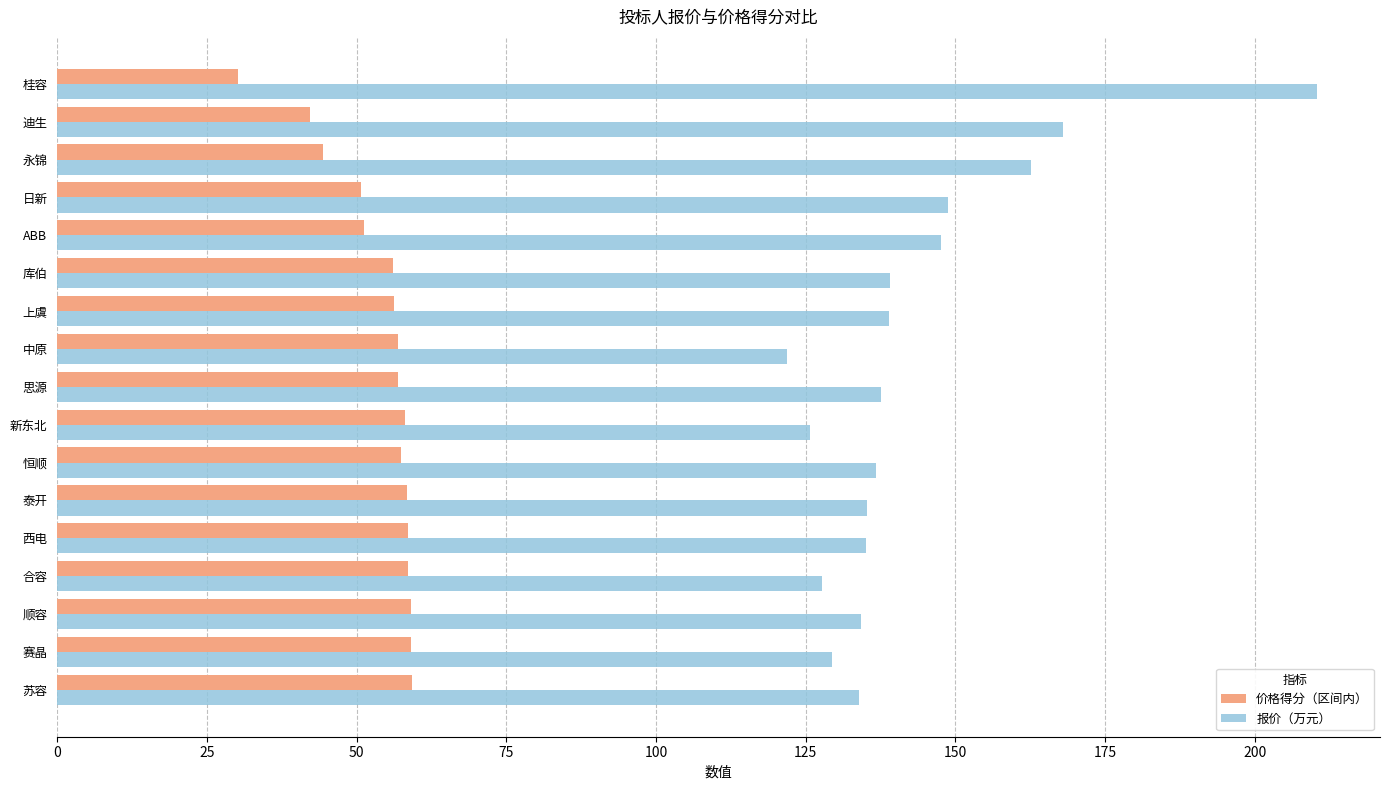

List the series in order of their overall mean, highest first.

报价（万元）, 价格得分（区间内）